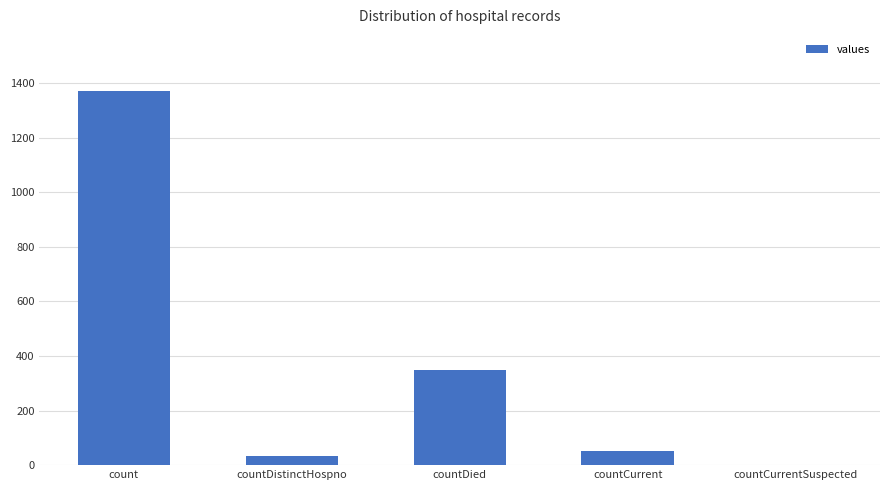

How many data points does each series have?

5